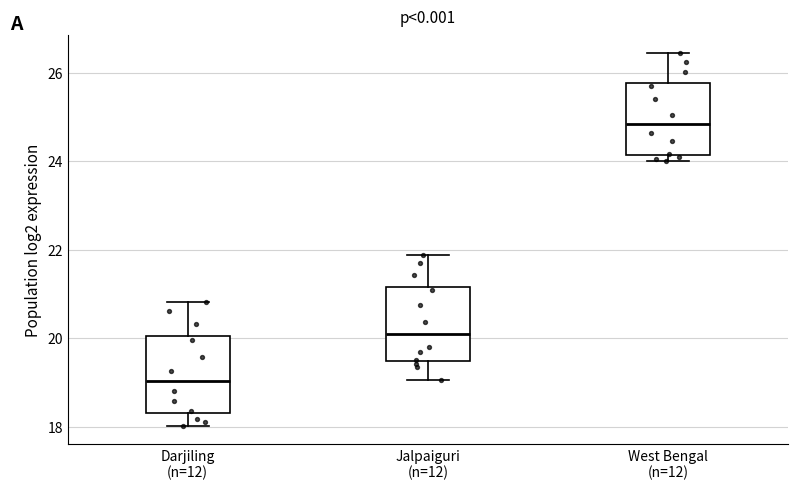

Where is the lower edge of the box for West Bengal (n=12) on the y-axis? The values are not printed on the chart, so give them approximately, as read against the axis.

24.2